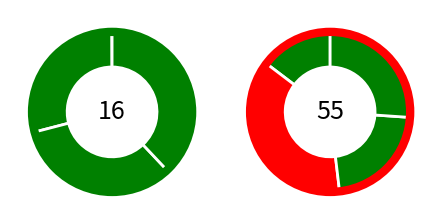

Rank the categories by value from highest to lowest.

5, 7, 6, 4, 3, 2, 1, 0